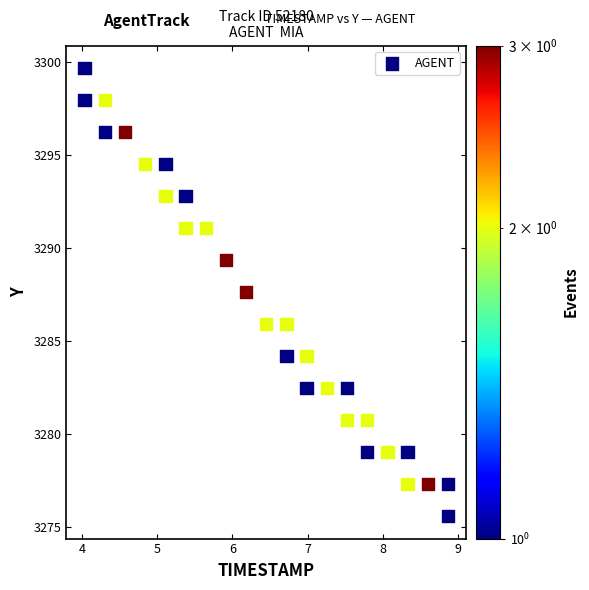

What is the range of X values (max minus min)?

4.8